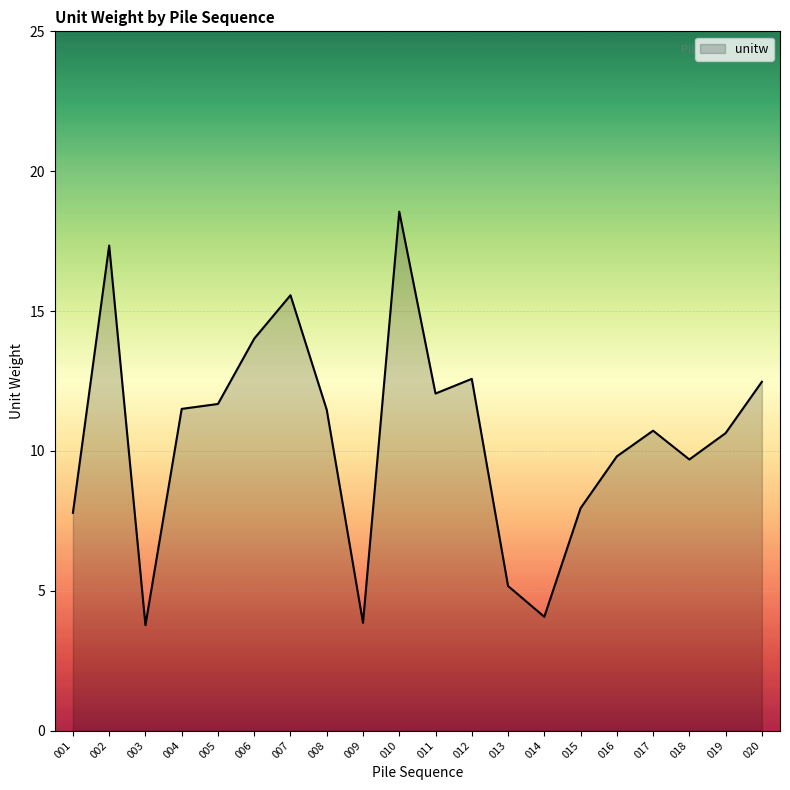

At which category does the data reach its first local peak?

002